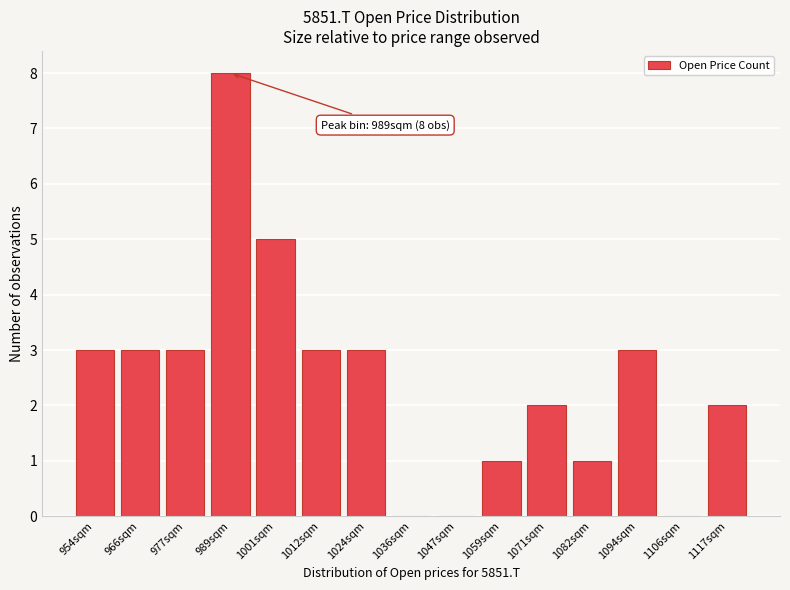

Reading left to right, extract all data points from this chart.

954sqm=3	966sqm=3	977sqm=3	989sqm=8	1001sqm=5	1012sqm=3	1024sqm=3	1036sqm=0	1047sqm=0	1059sqm=1	1071sqm=2	1082sqm=1	1094sqm=3	1106sqm=0	1117sqm=2